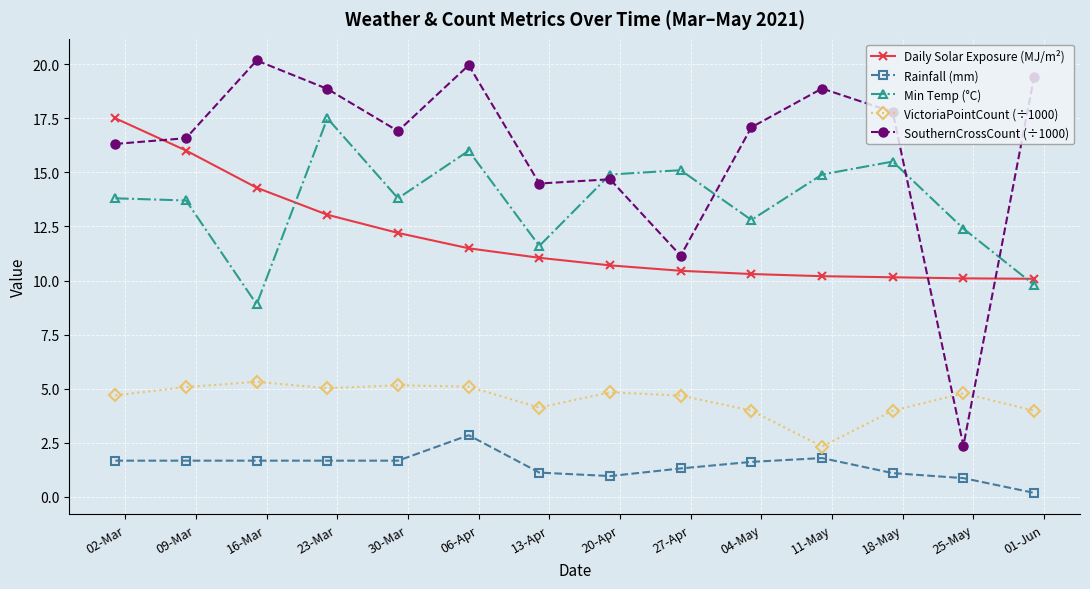

True or false: SouthernCrossCount (÷1000) and Rainfall (mm) cross at least once.

False